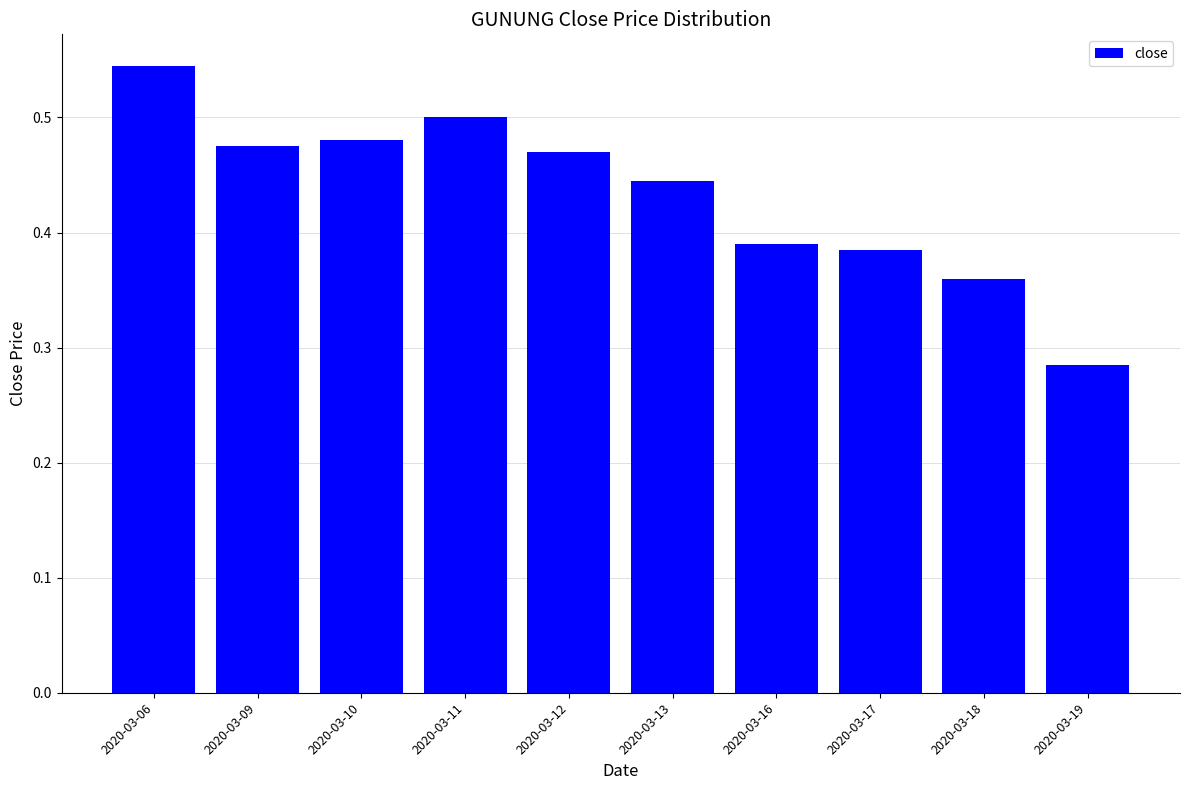

What is the sum of the values at 2020-03-12 and 2020-03-13?

0.9